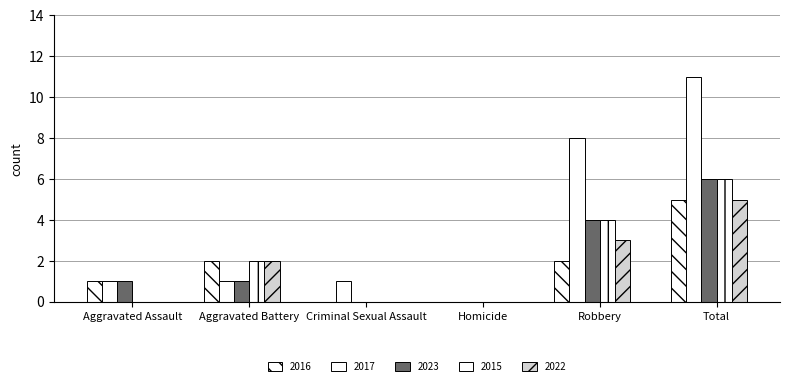

At how many categories does at least one series exceed 6?

2